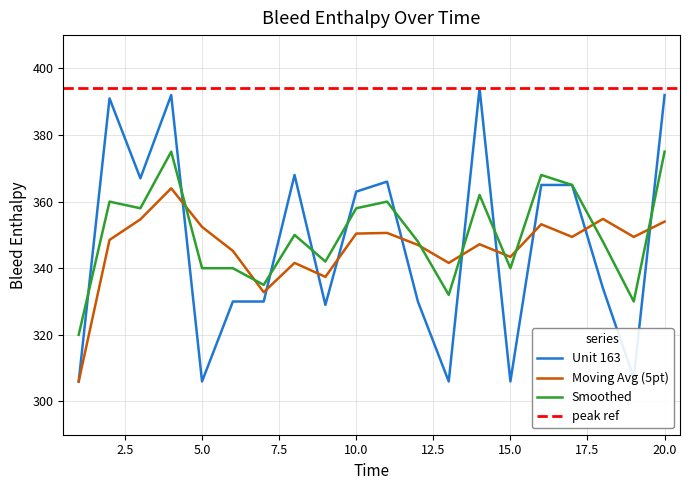

How many data points in Unit 163 are less than 363?

10